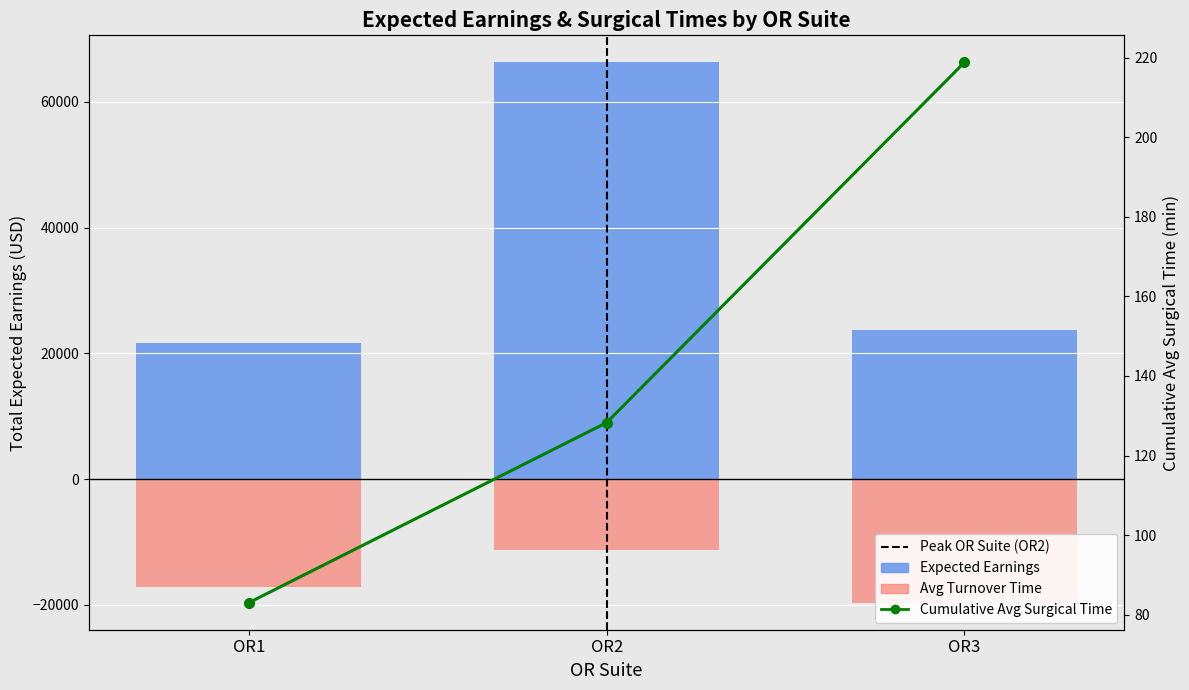

What is the minimum value shown in the chart?

-19642.9